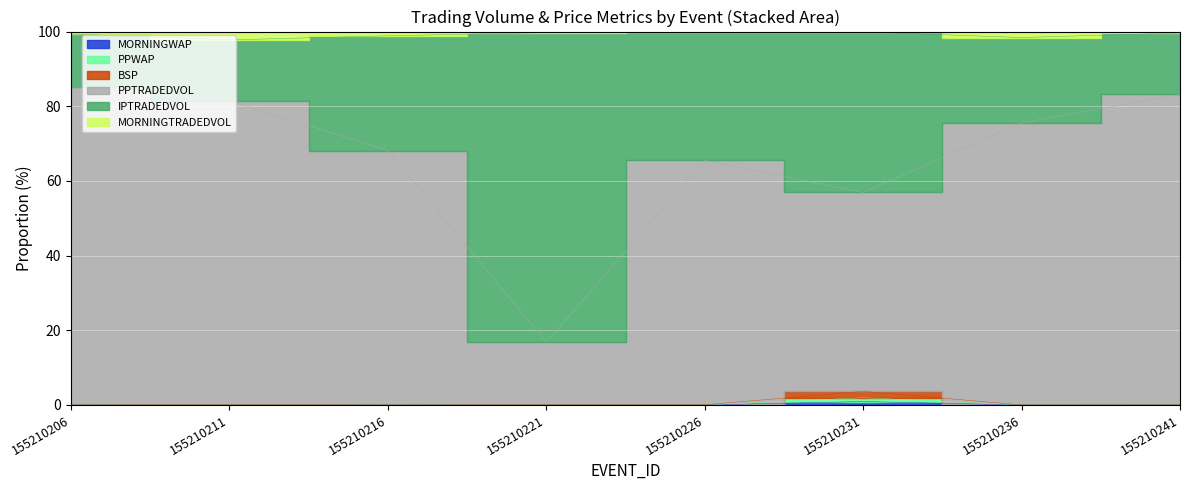

Rank the categories by PPWAP value from lowest to highest.

155210236, 155210216, 155210206, 155210241, 155210226, 155210221, 155210211, 155210231